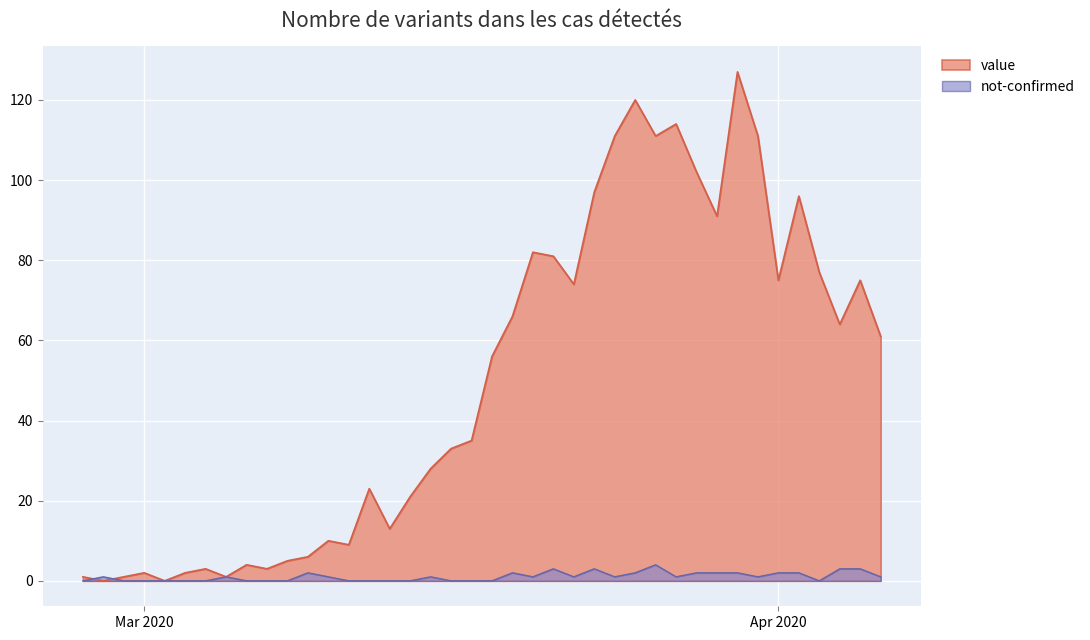

What is the difference between the maximum and minimum values in the value series?

127